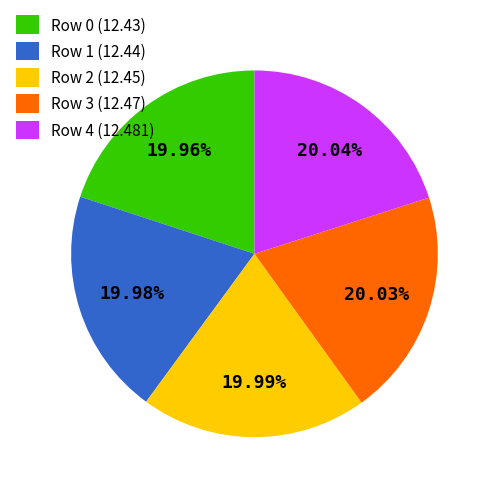

What percentage do Row 3 and Row 4 together represent?

40.1%